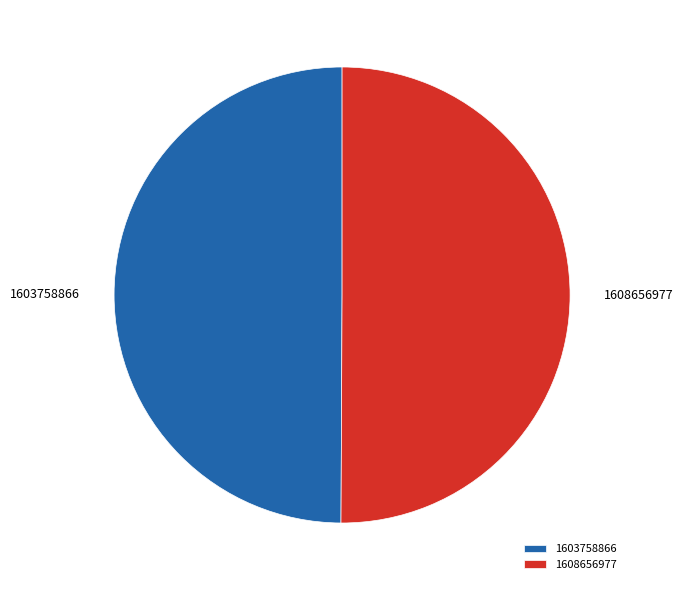

Is the sum of 1603758866 and 1608656977 greater than half?

Yes